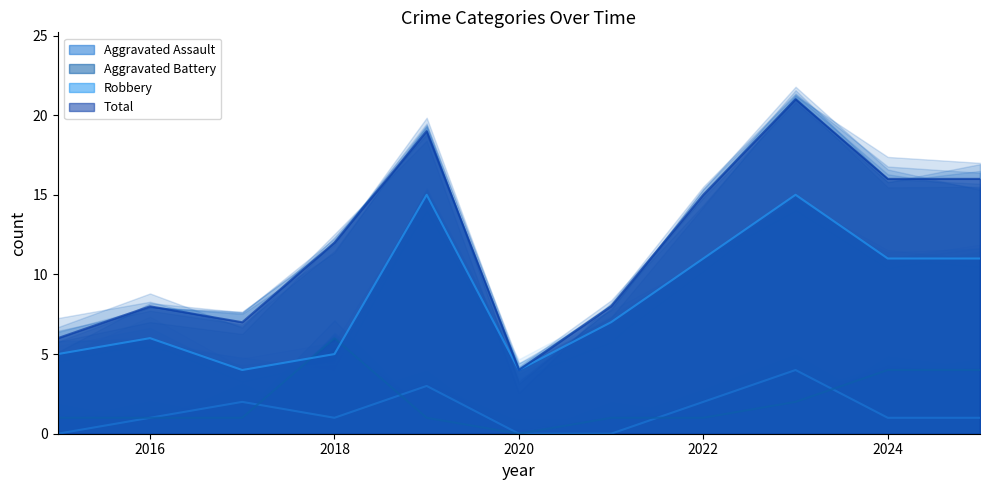

What is the highest value of the Robbery series?

15